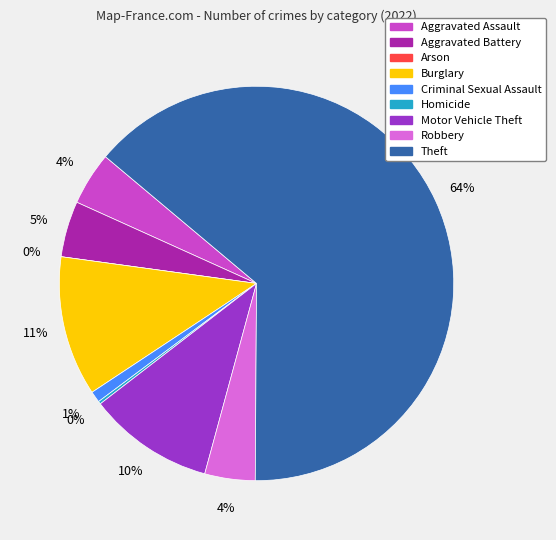

Between Aggravated Assault and Motor Vehicle Theft, which is larger?

Motor Vehicle Theft